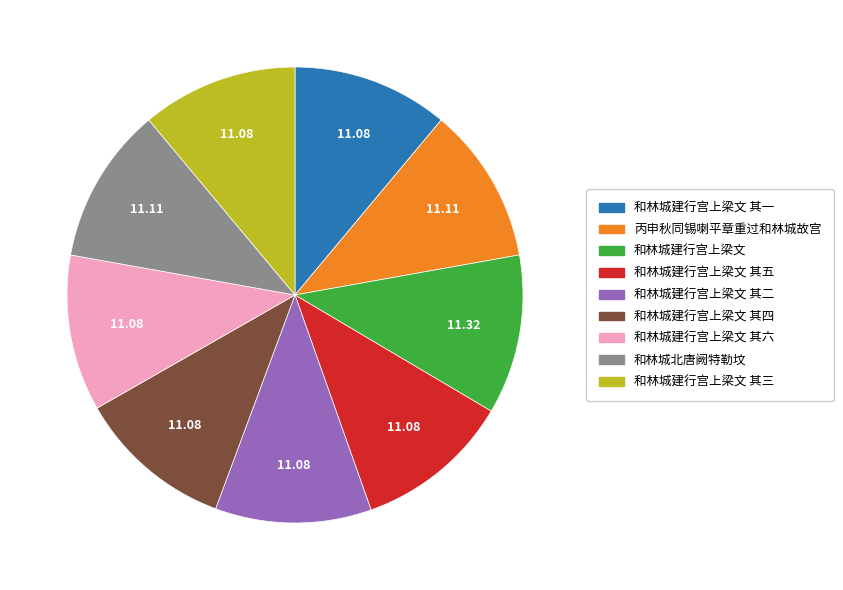

Is there a majority slice in this chart?

No